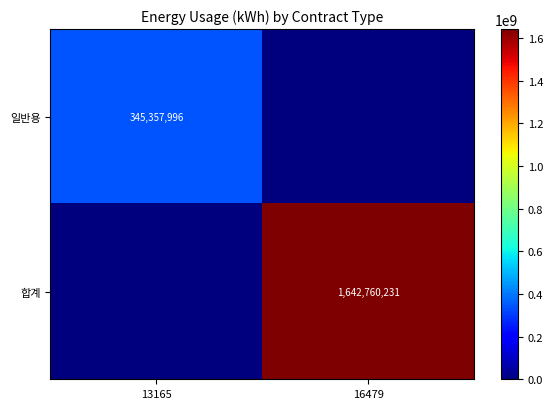

Count the number of categories in the chart.

2